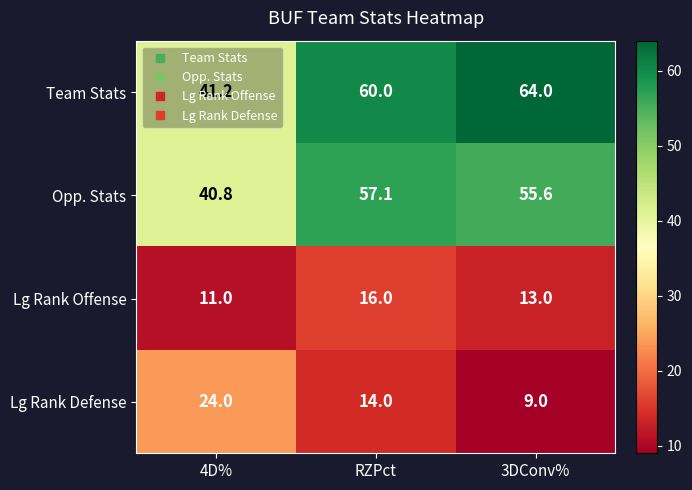

Which series has the largest total across all categories?

Team Stats